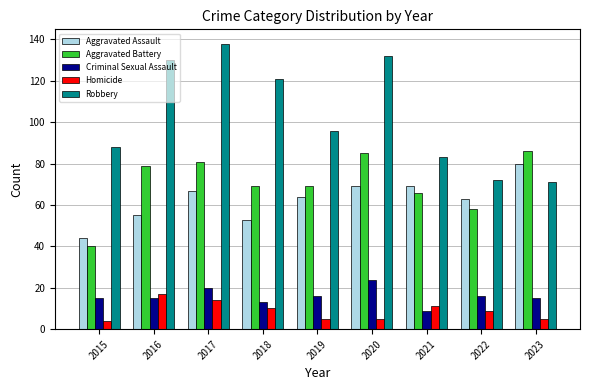

Count the number of data series in this chart.

5